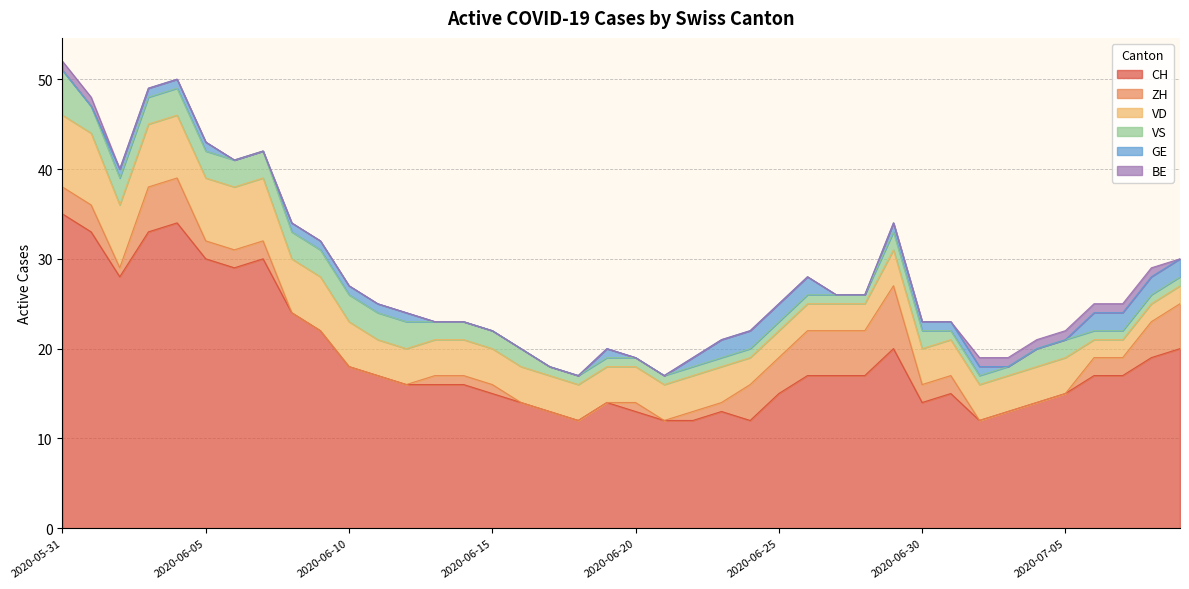

Is it true that VD equals 3 at 2020-06-25?

True